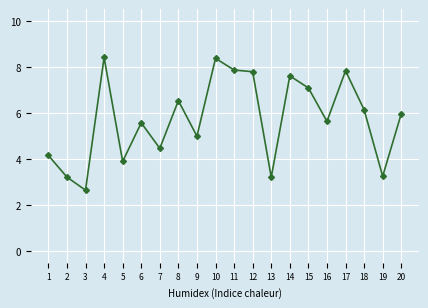

What is the change in value from 13 to 14?

+4.4